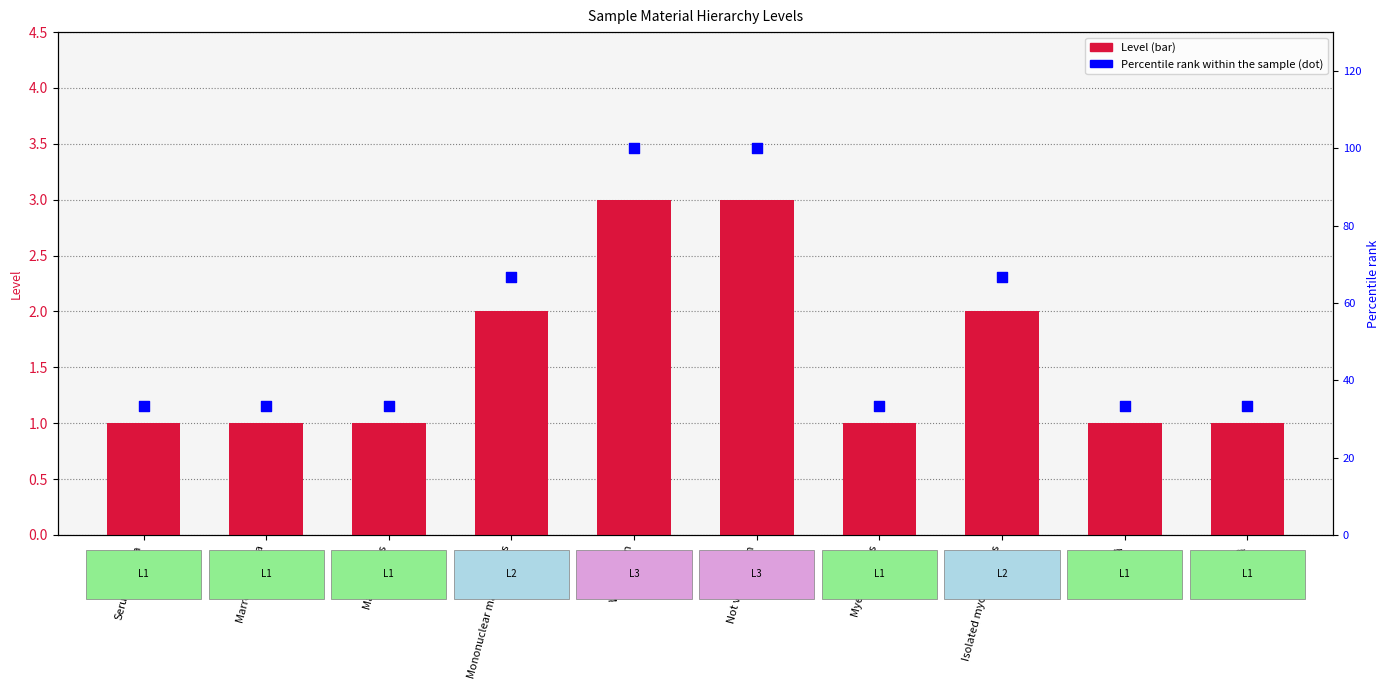

What are all the series names shown in the legend?

Level, Percentile rank within the sample